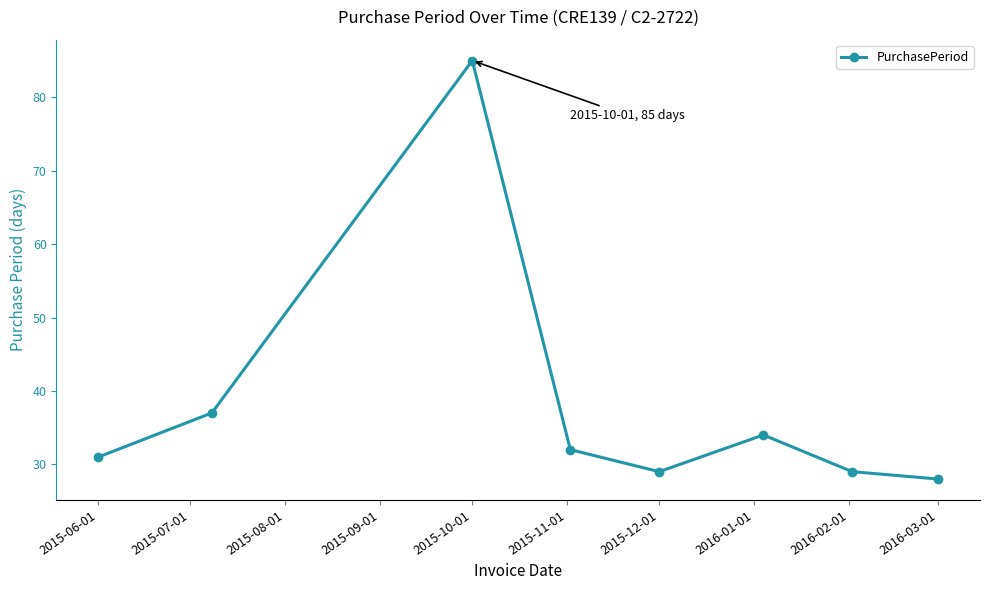

True or false: the data has more than 1 interior local peaks.

True